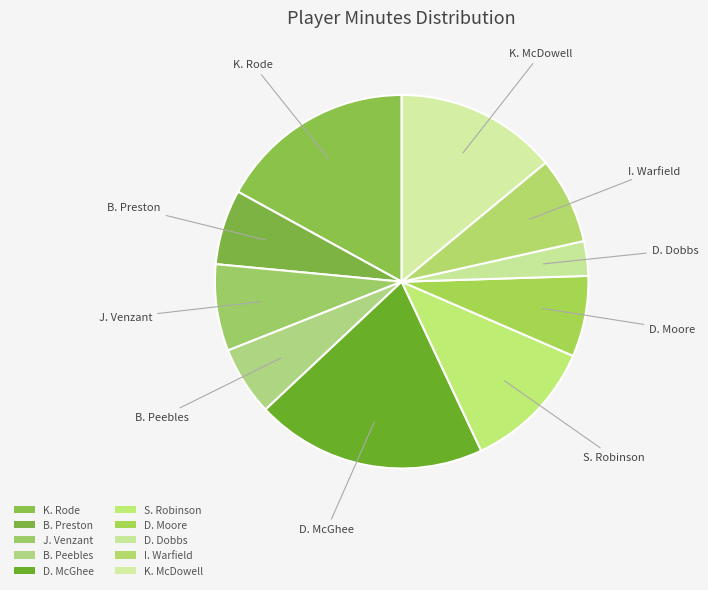

What percentage is NOT represented by S. Robinson?

88.5%